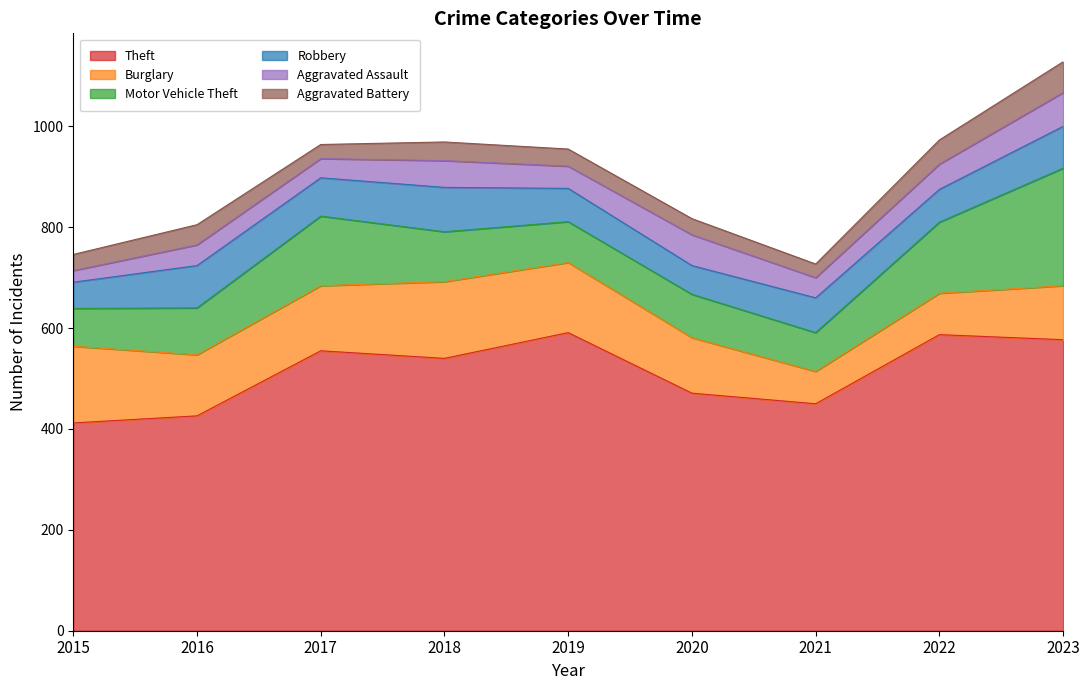

Rank the series at 2022 from lowest to highest value.

Aggravated Battery, Aggravated Assault, Robbery, Burglary, Motor Vehicle Theft, Theft